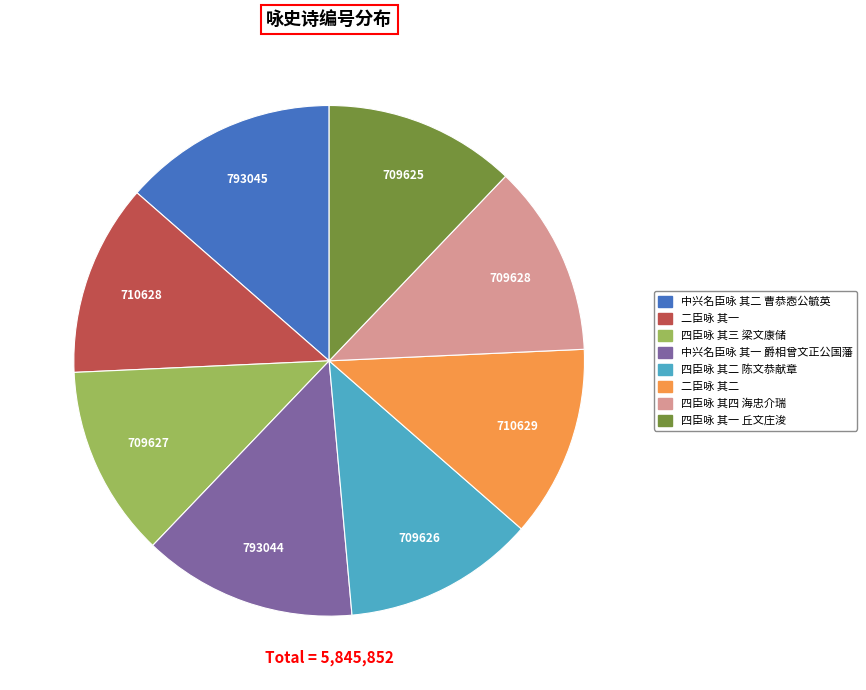

The 四臣咏 其一 丘文庄浚 slice represents 1% of the pie. True or false?

False